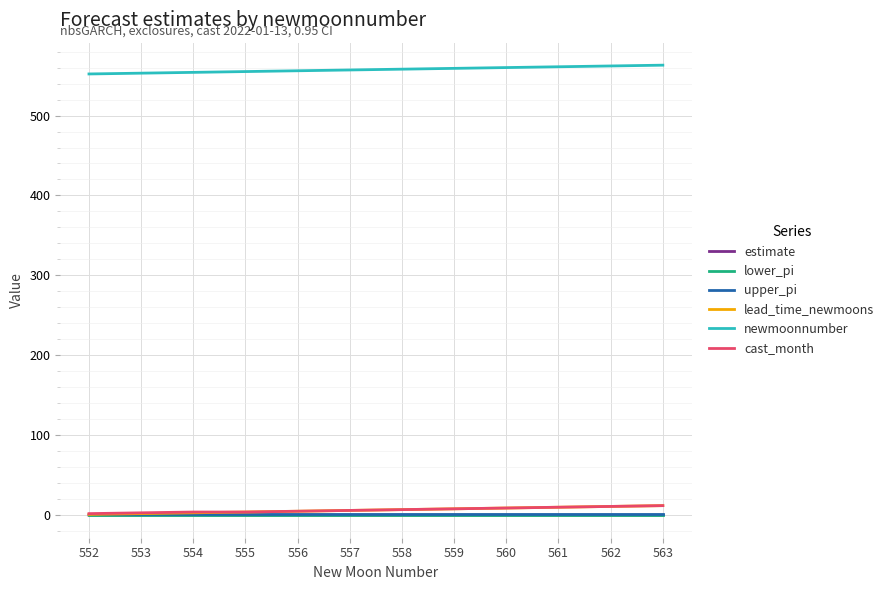

Which series has the largest total across all categories?

newmoonnumber